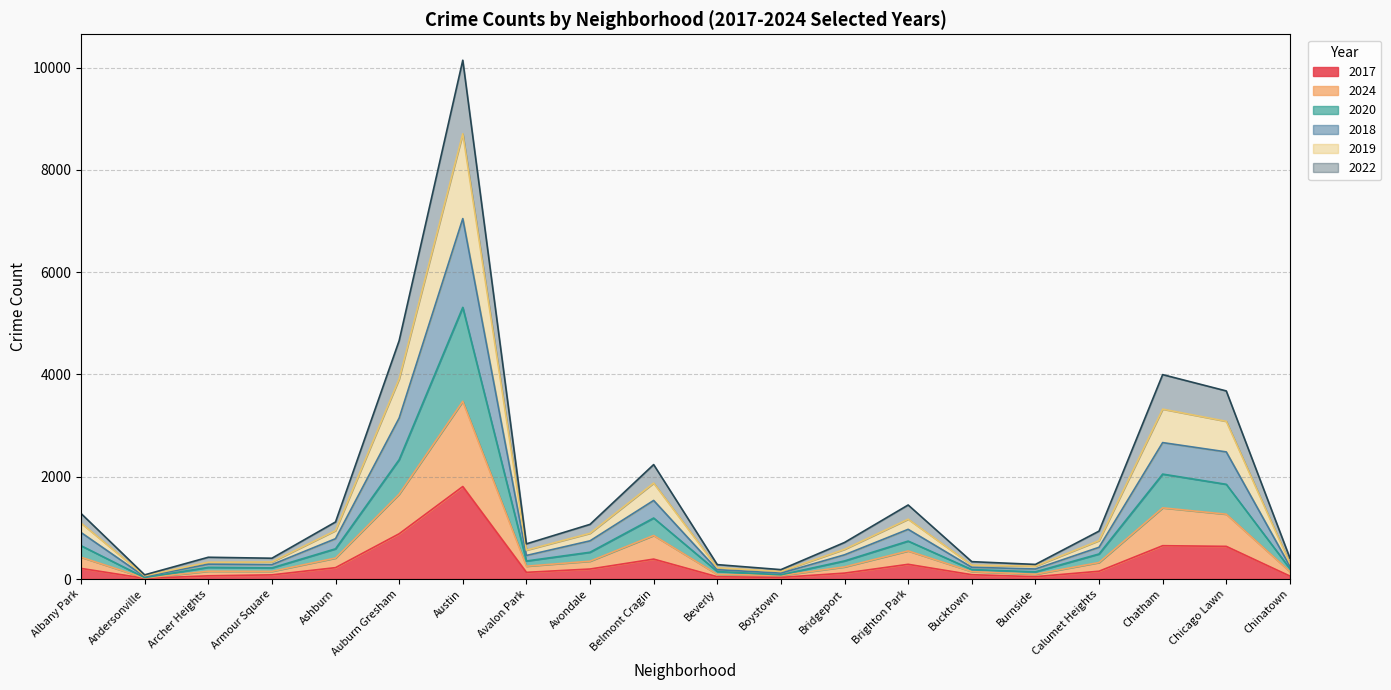

How many lines are shown in the chart?

6